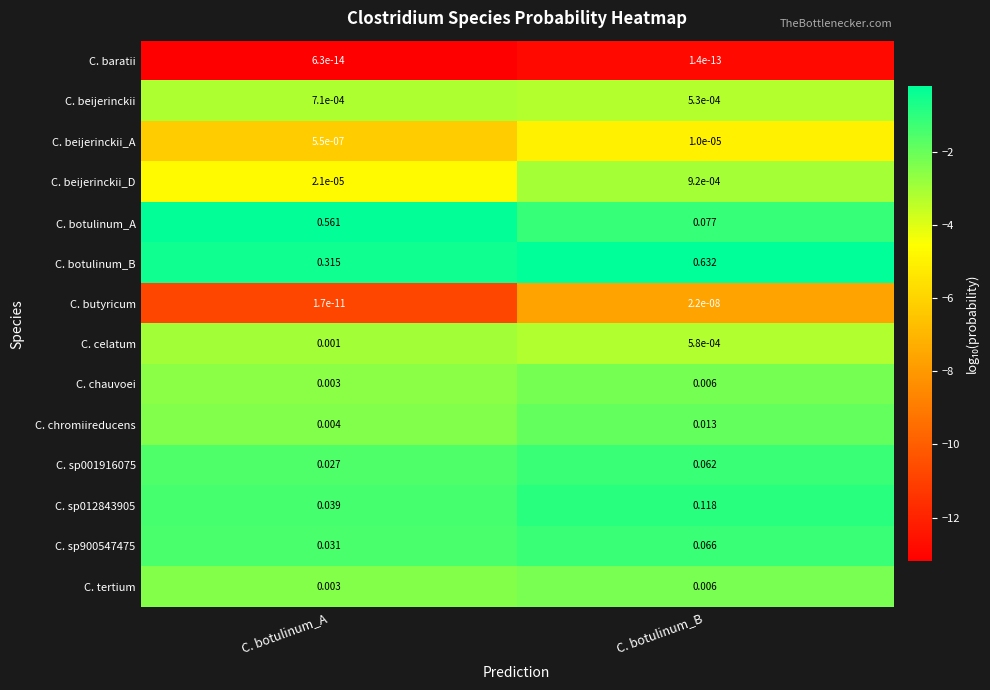

Which series has the largest total across all categories?

C. botulinum_B